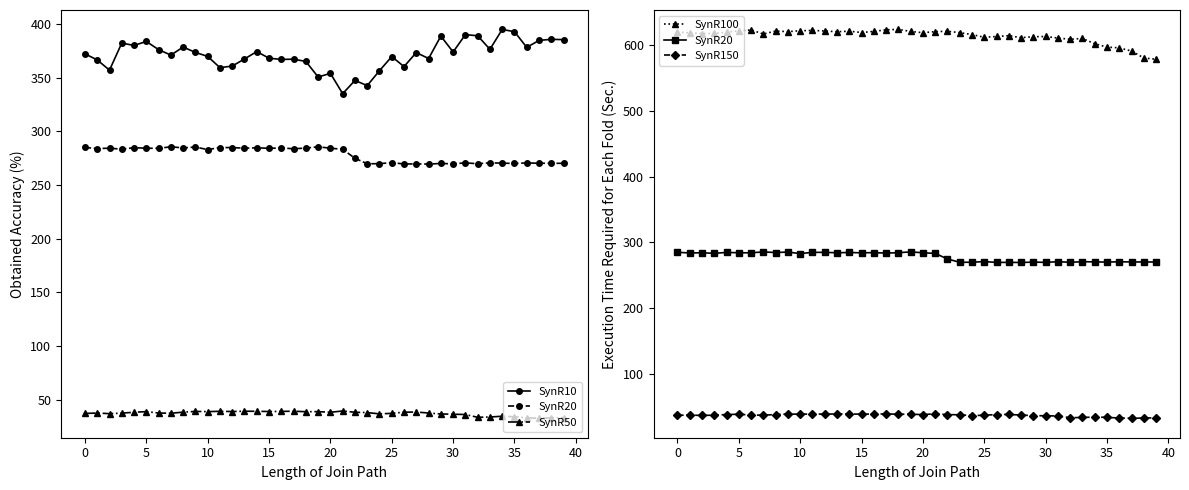

What is the value of the SynR20 point at the 25th from the left?

269.8